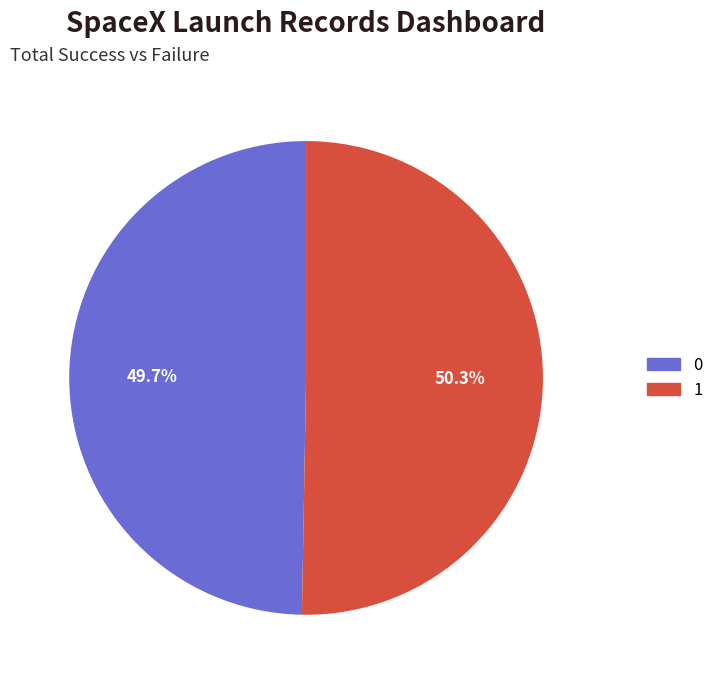

How many segments does this pie chart have?

2